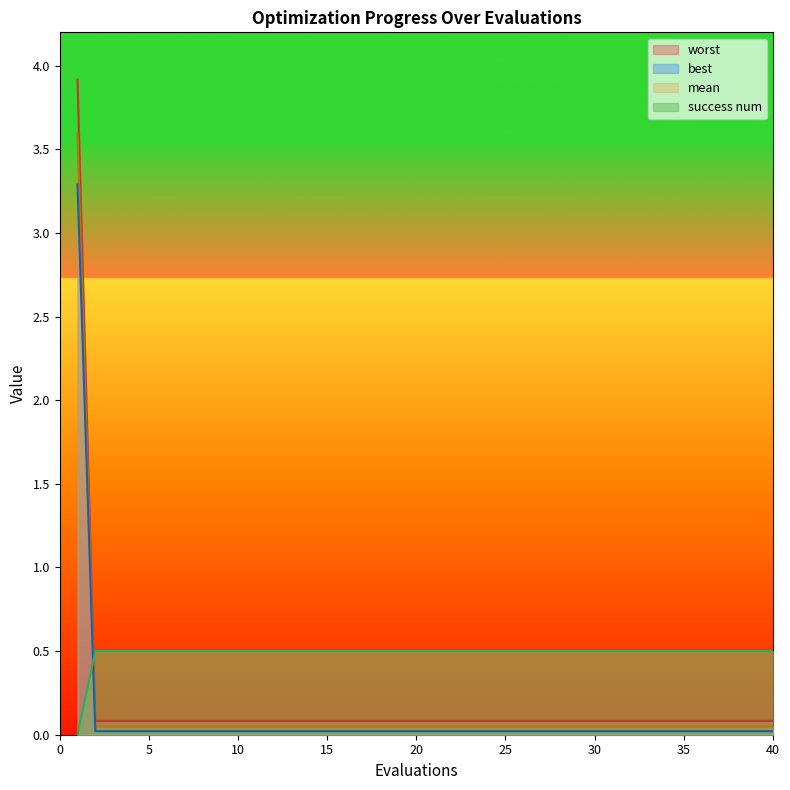

Is the value of best at 28 greater than the value of mean at 12?

No